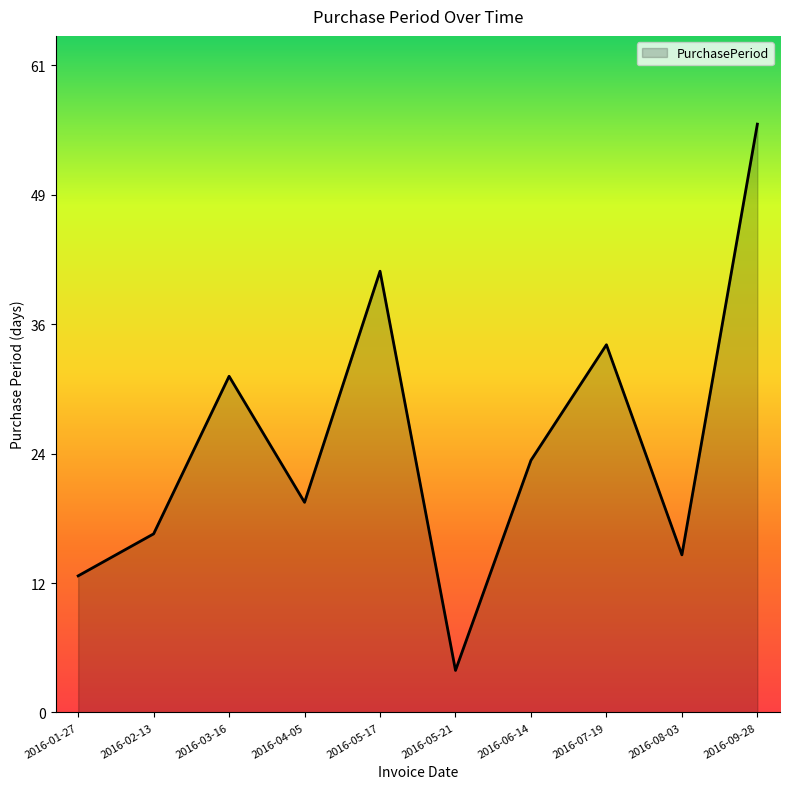

Does the chart display data point markers on the line(s)?

No